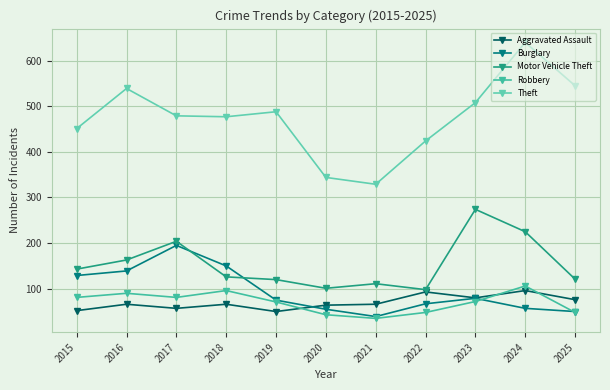

Reading left to right, extract all data points from this chart.

Aggravated Assault: 2015=52	2016=66	2017=57	2018=66	2019=50	2020=64	2021=66	2022=93	2023=80	2024=96	2025=76
Burglary: 2015=129	2016=139	2017=195	2018=150	2019=75	2020=55	2021=39	2022=67	2023=79	2024=57	2025=50
Motor Vehicle Theft: 2015=143	2016=163	2017=204	2018=126	2019=120	2020=101	2021=111	2022=98	2023=274	2024=225	2025=121
Robbery: 2015=81	2016=90	2017=81	2018=96	2019=71	2020=43	2021=35	2022=48	2023=72	2024=106	2025=48
Theft: 2015=451	2016=539	2017=479	2018=477	2019=488	2020=344	2021=329	2022=424	2023=508	2024=640	2025=545